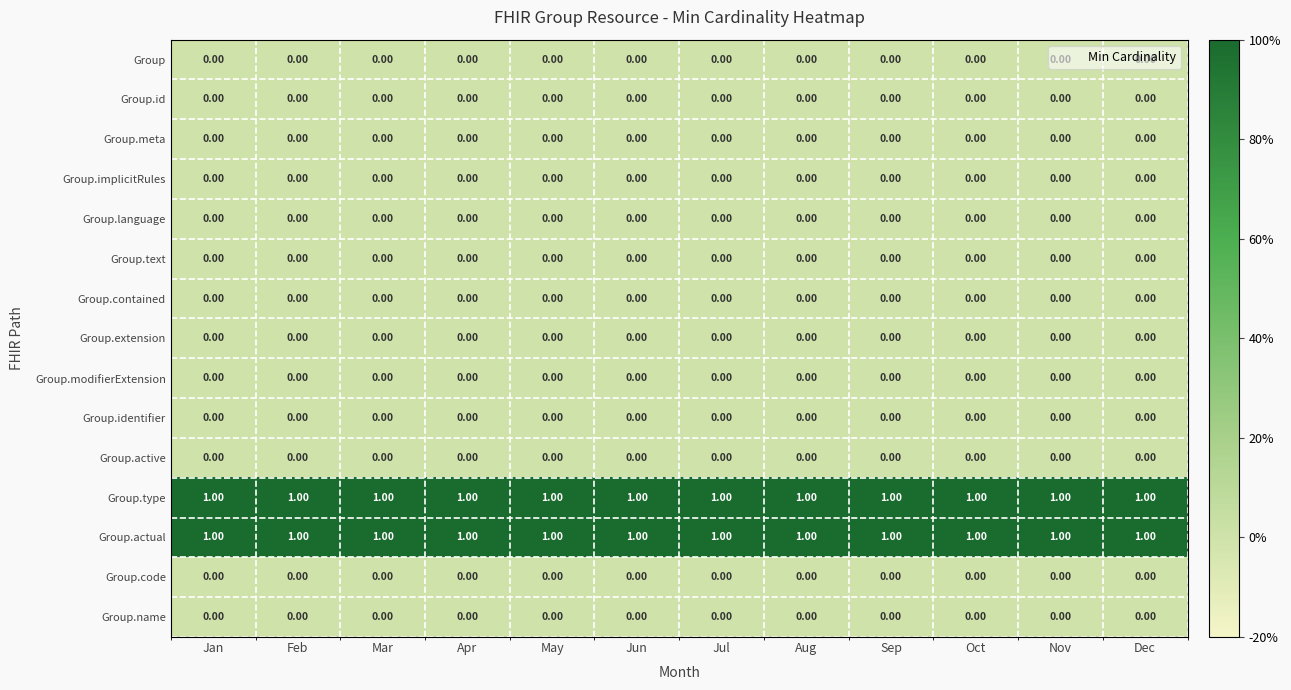

How many distinct data groups are displayed?

15